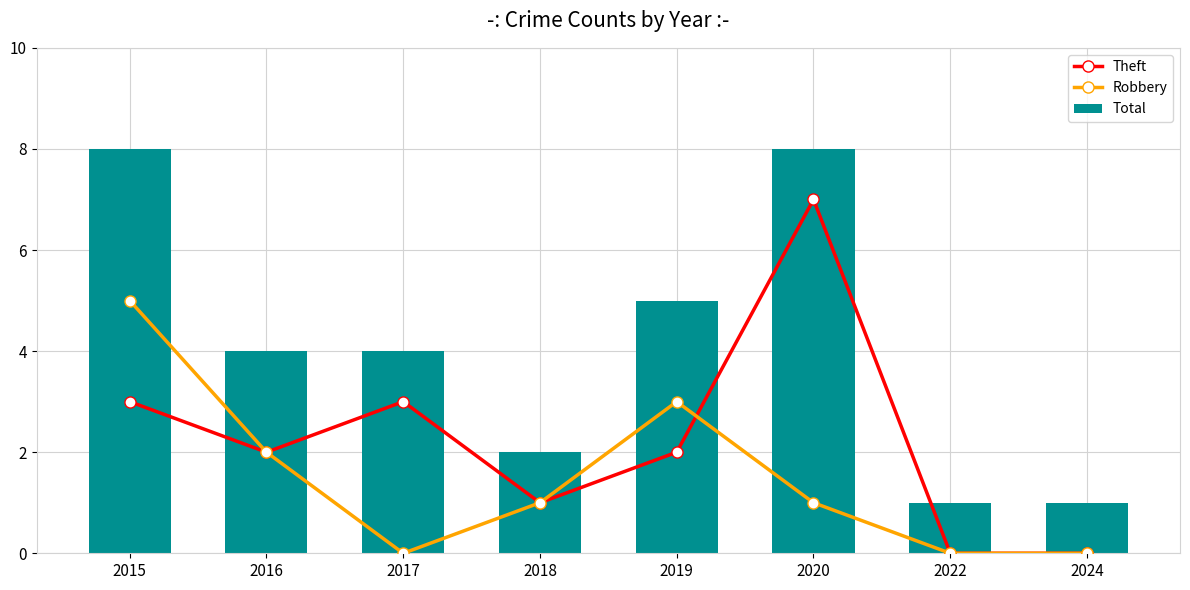

At which label does Theft first exceed 2?

2015